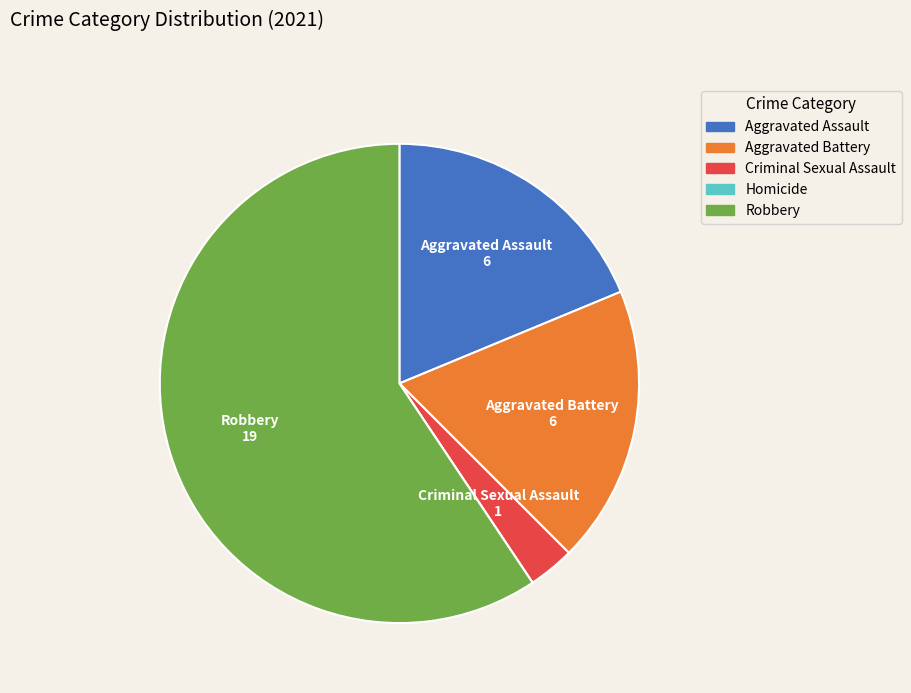

What is the largest slice in the pie chart?

Robbery